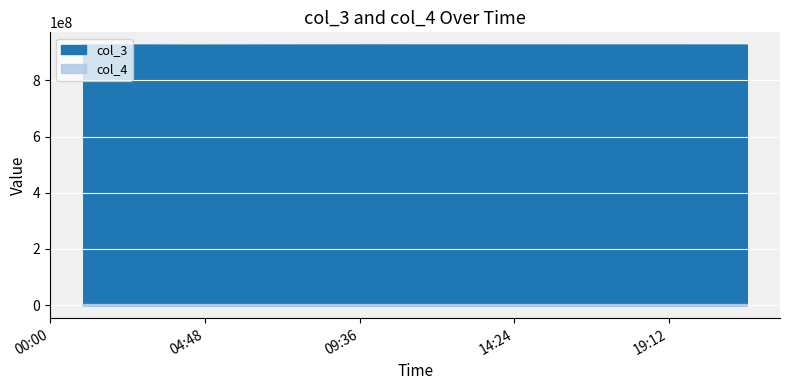

Rank the categories by col_3 value from highest to lowest.

2021-07-30 01:01:05, 2021-07-30 09:47:53, 2021-07-30 21:37:47, 2021-07-30 04:29:30